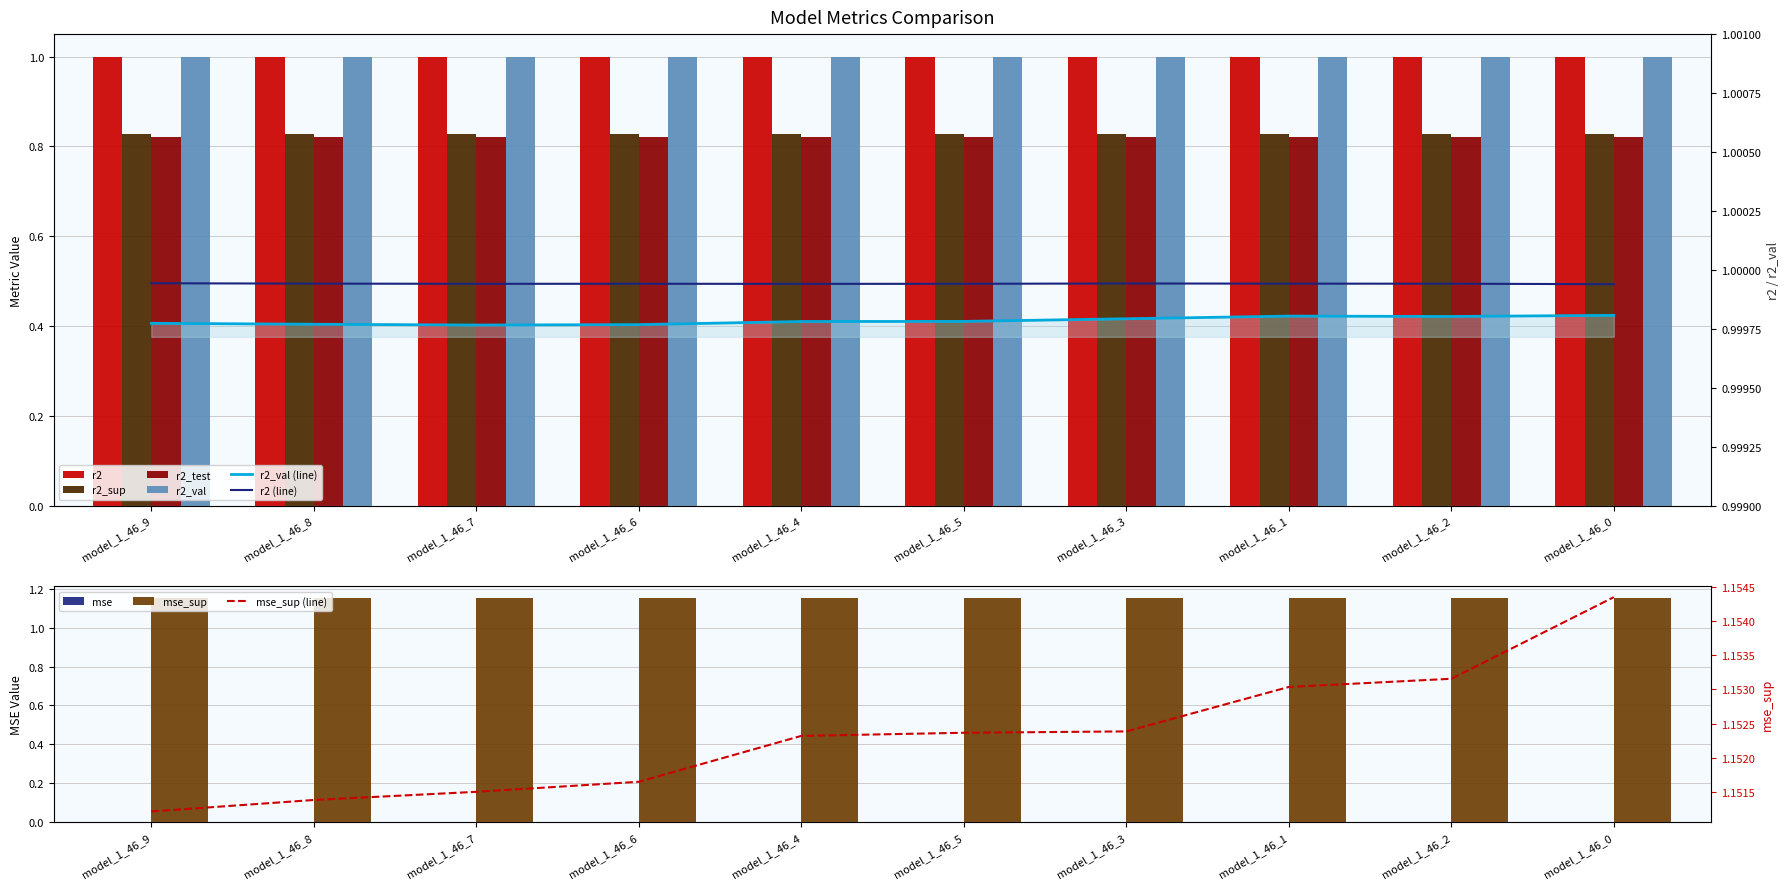

Read the r2_val value at model_1_46_5.

1.0